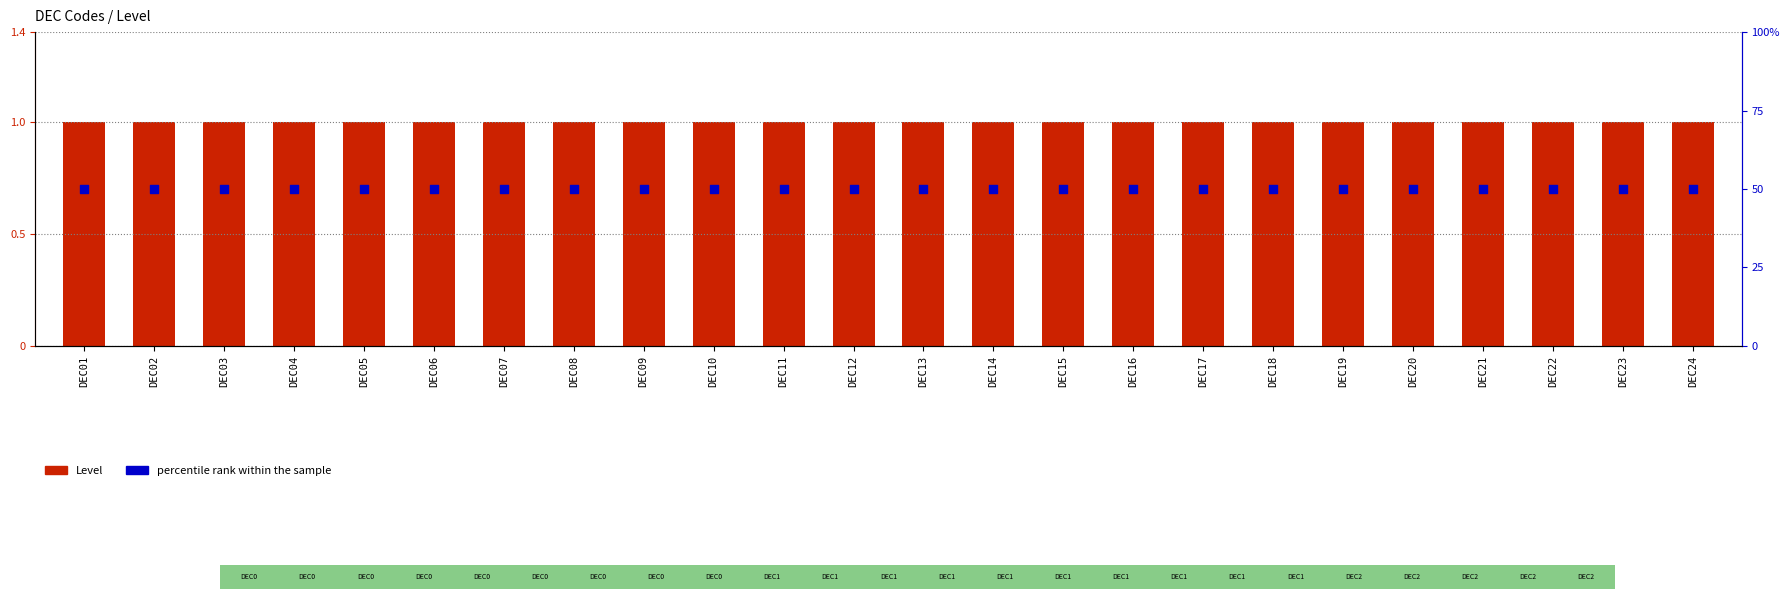

At which category is the sum across all series the highest?

DEC01